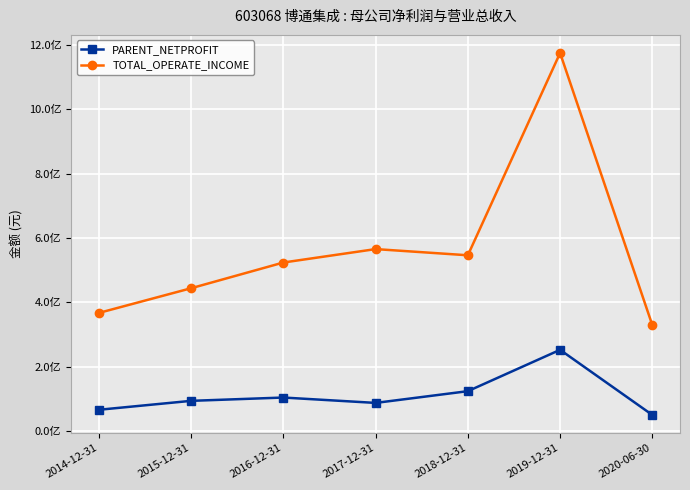

List the series in order of their peak value, highest first.

TOTAL_OPERATE_INCOME, PARENT_NETPROFIT